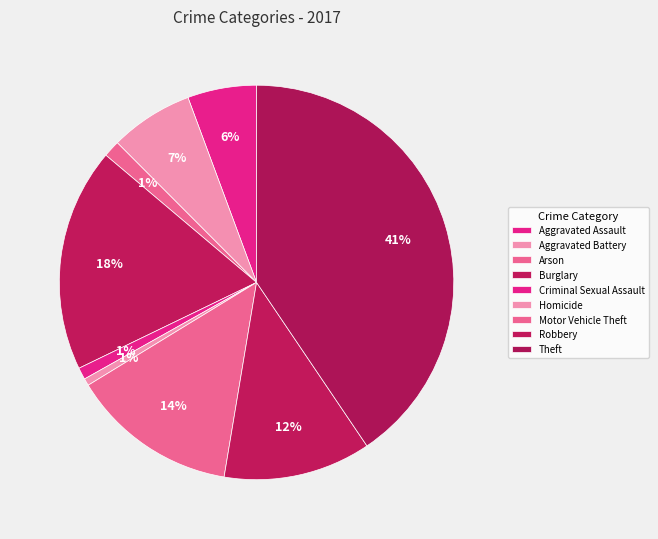

Does Robbery account for over 50% of the chart?

No